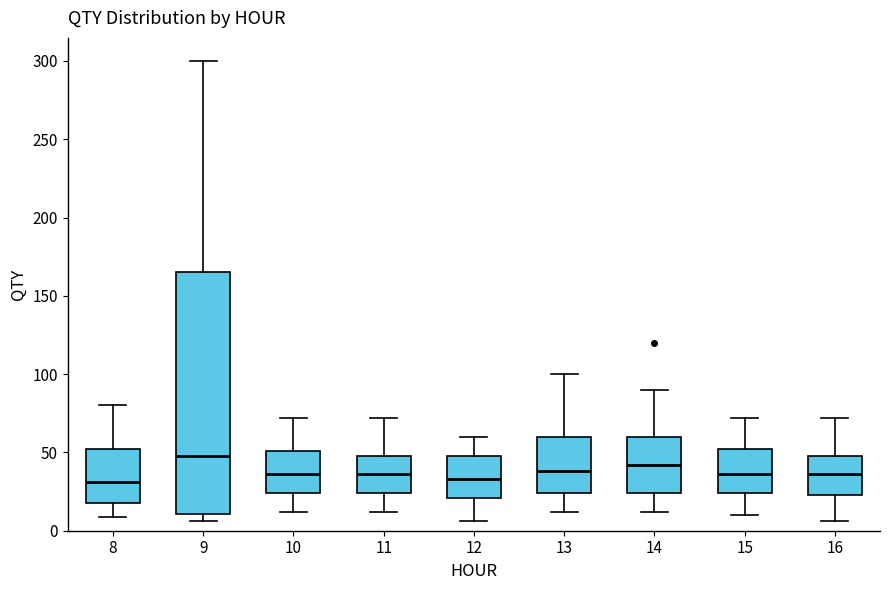

Which box is the tallest, from its lower edge to its upper edge?

9